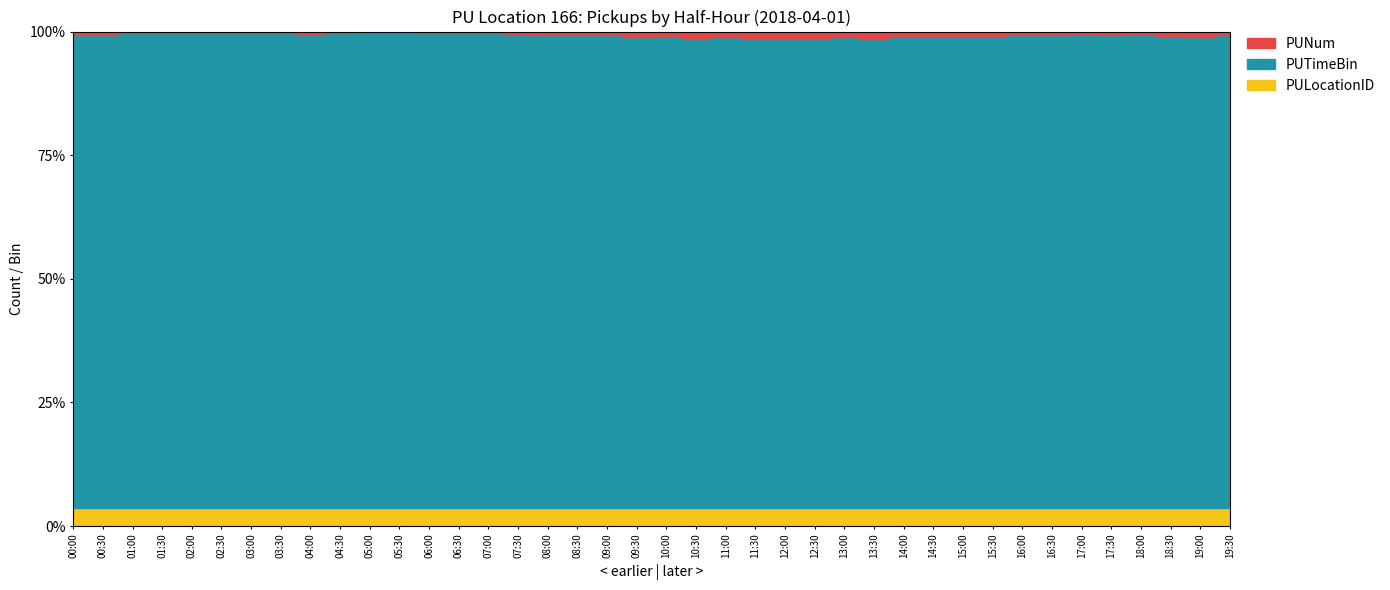

At 04:00, list the series in order from smallest to largest.

PUNum, PULocationID, PUTimeBin